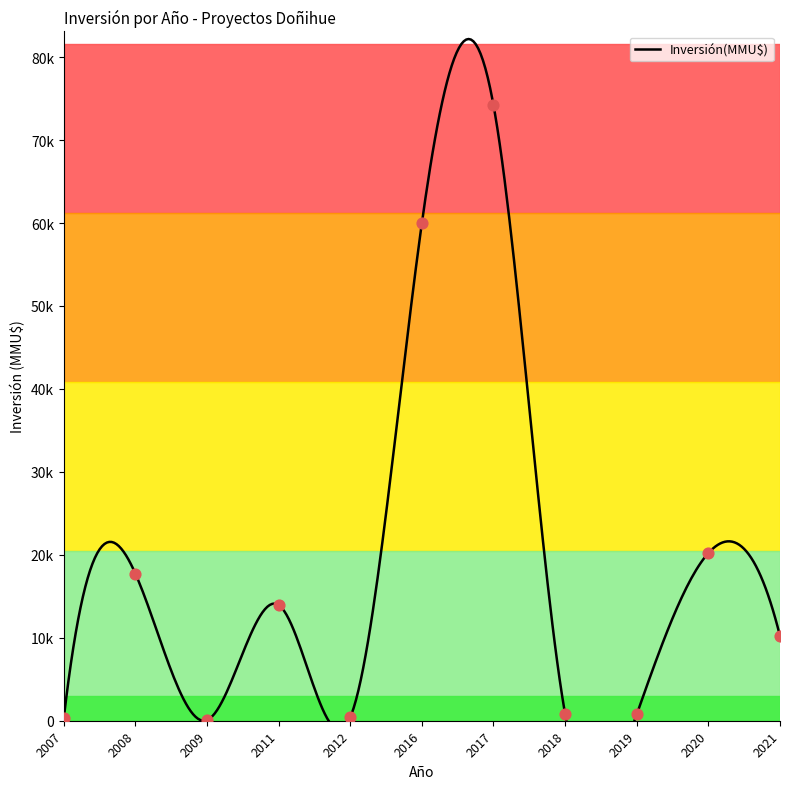

Between 2008 and 2007, which is larger?

2008